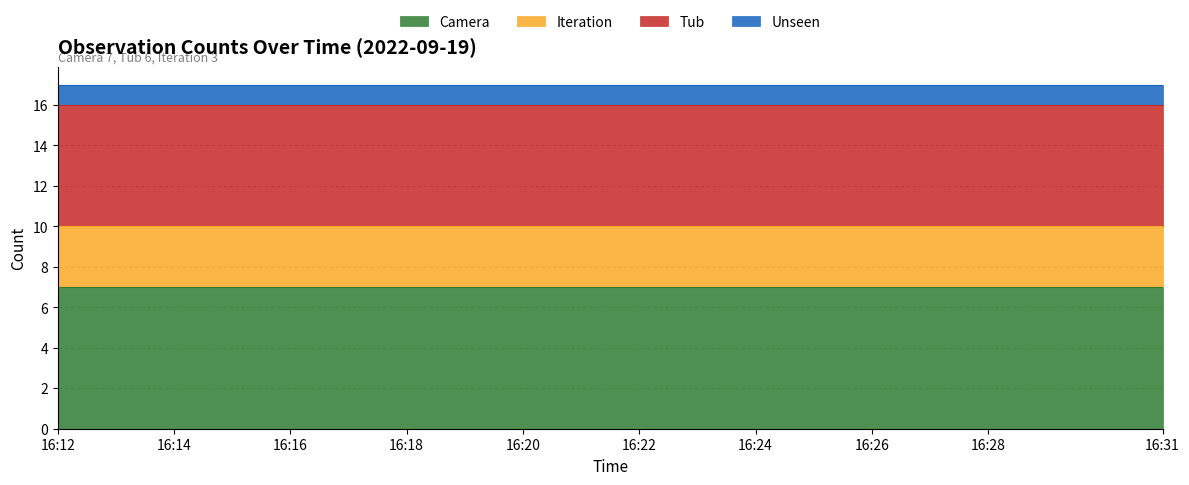

What is the highest value of the Tub series?

6